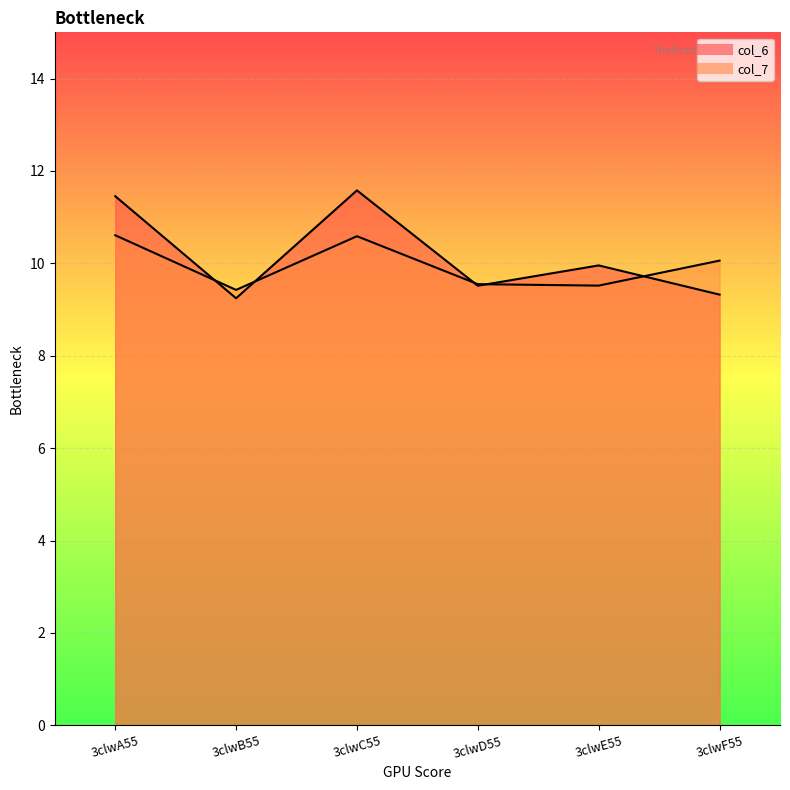

What is the label of the 2nd point from the right?

3clwE55